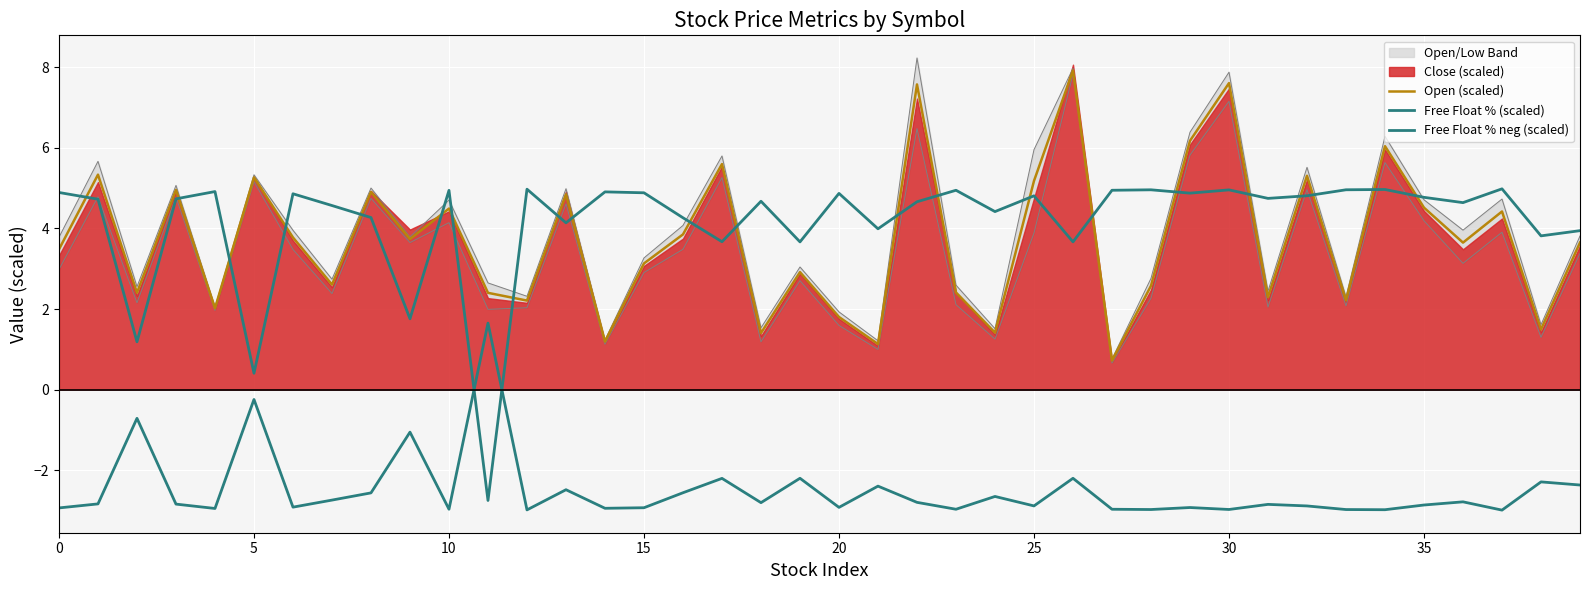

Which series has the largest total across all categories?

Free Float % (scaled)